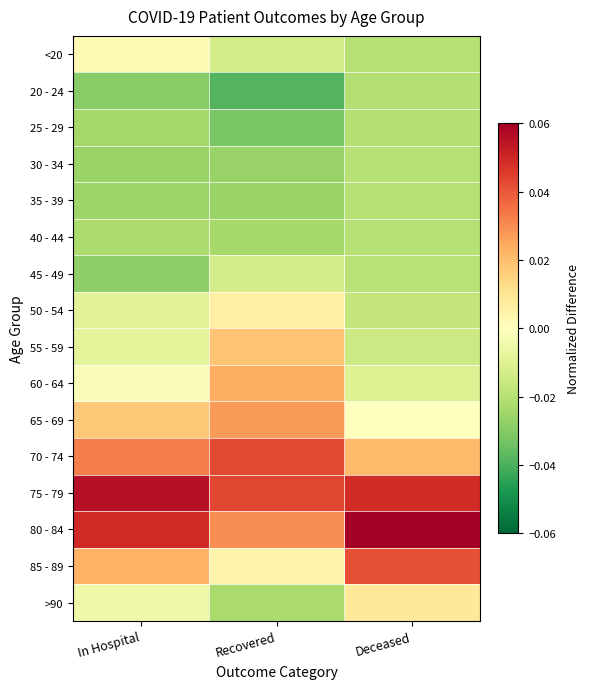

Count the number of data series in this chart.

16